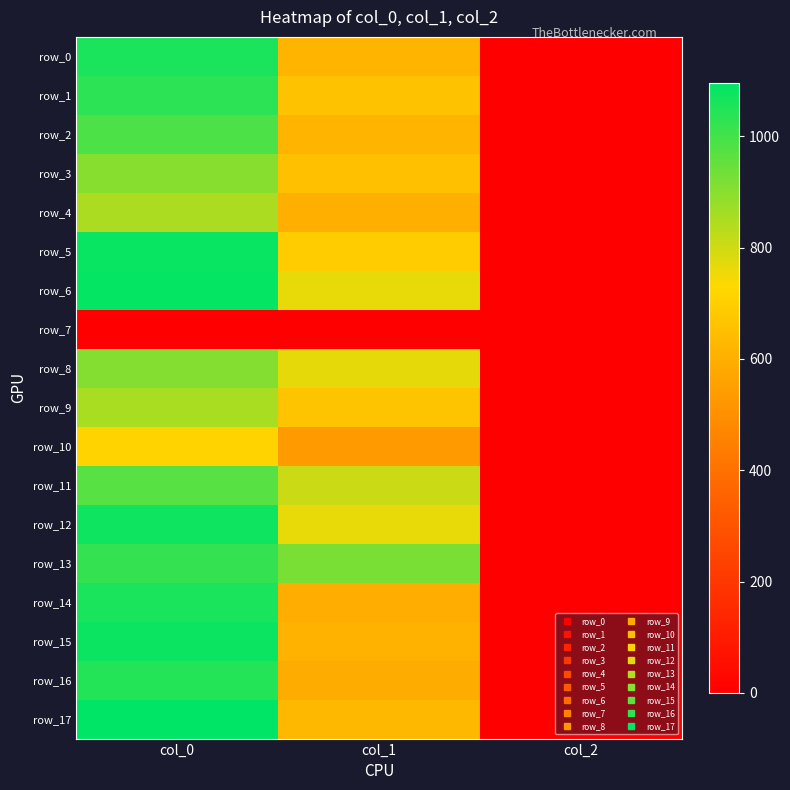

What is the lowest value of the row_17 series?

2.0